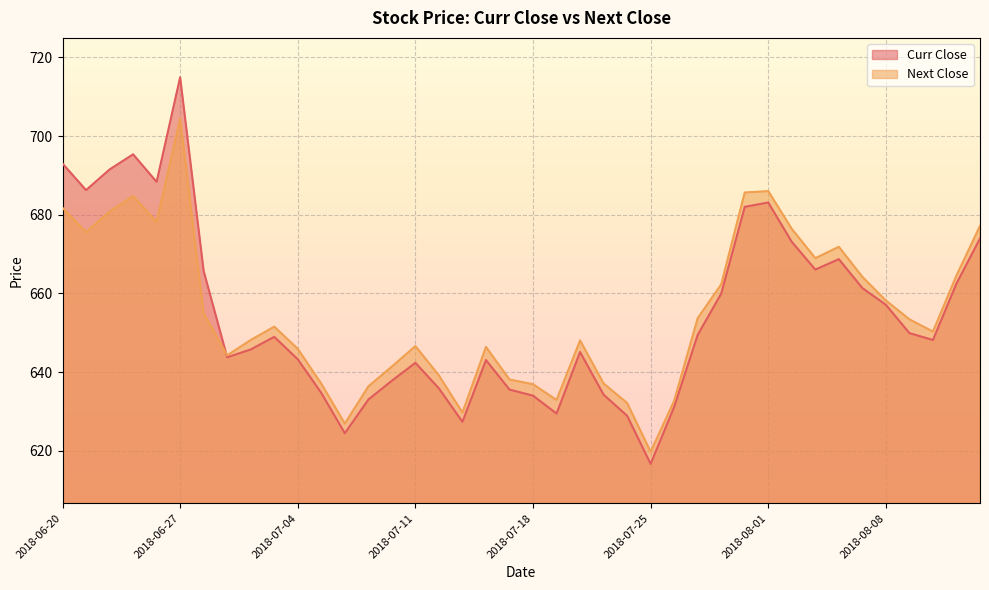

The Next Close series shows 331.2 at 2018-07-11. True or false?

False